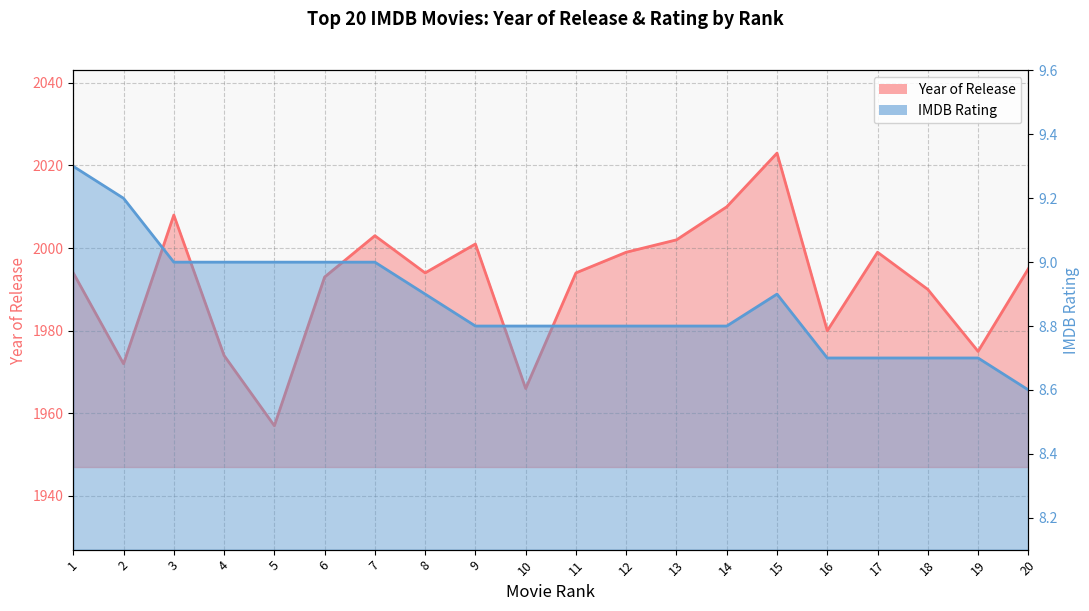

How many distinct data groups are displayed?

2